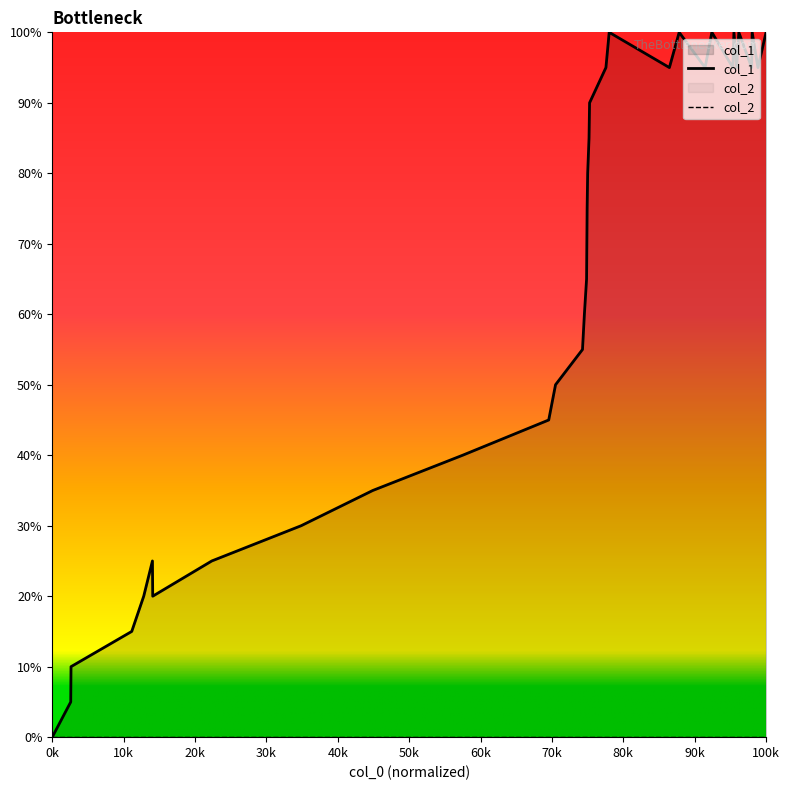

True or false: col_1 has a value of 57.1 at 0k.

False